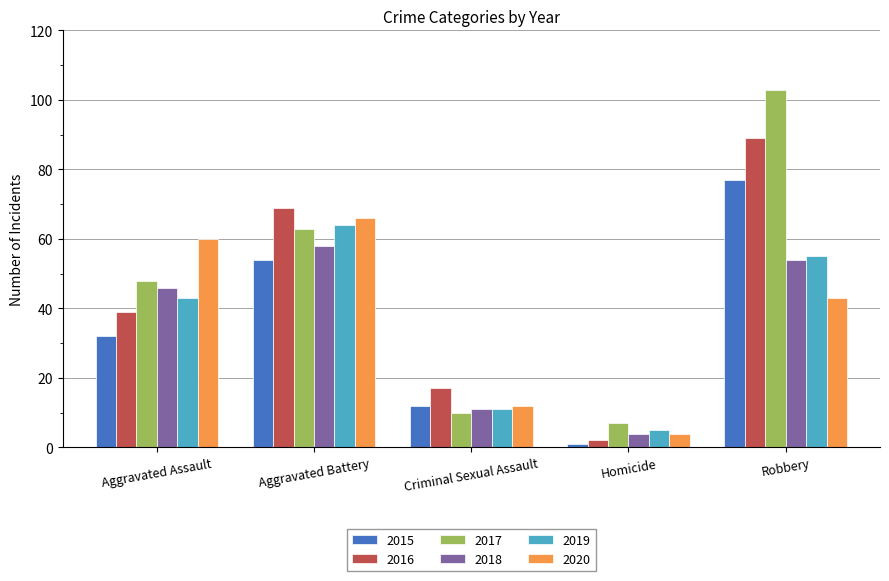

What is the total value across all series at Homicide?

23